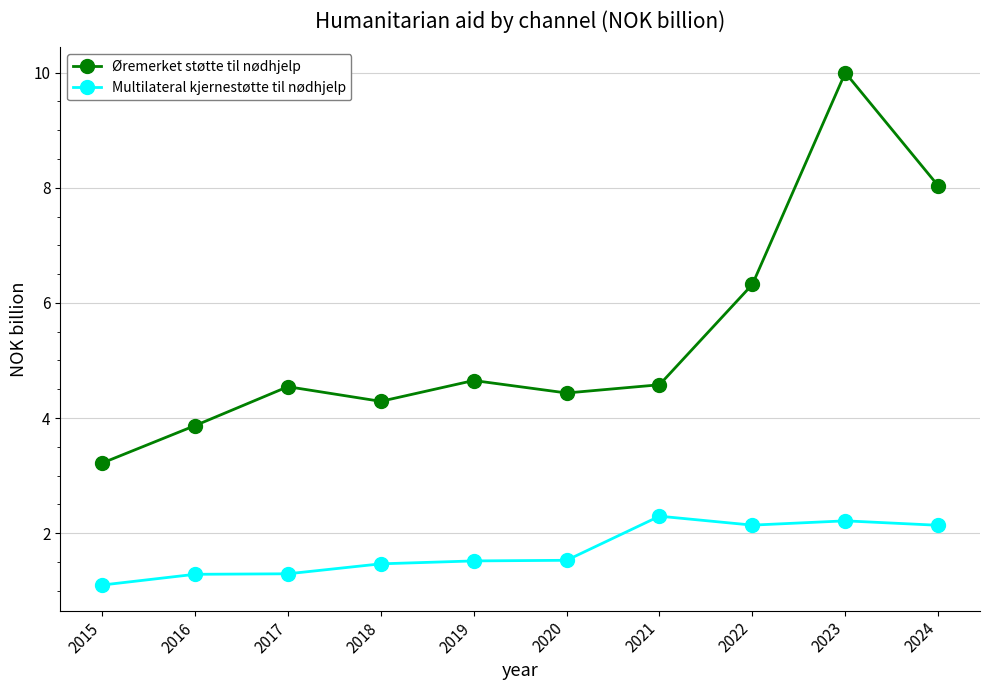

Where is the first local maximum for Øremerket støtte til nødhjelp?

2017